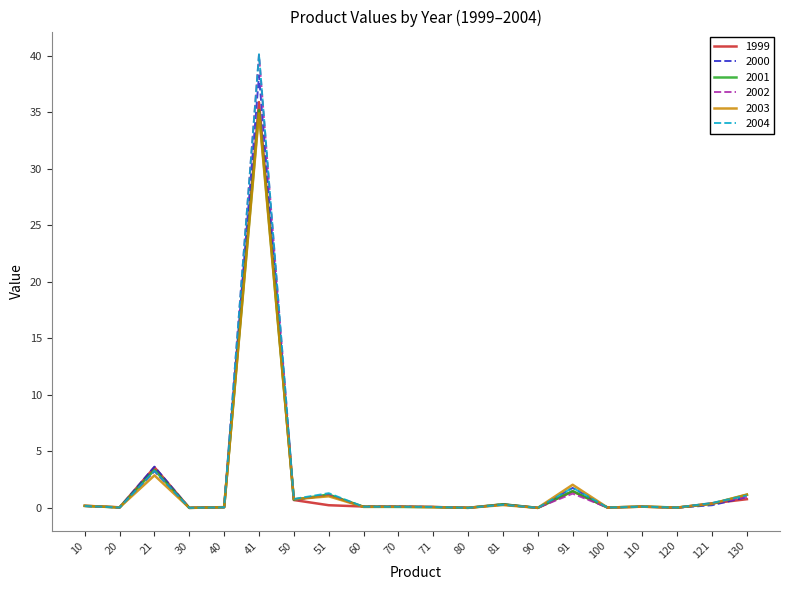

In 1999, how many points are higher than both neighbors (excluding endpoints)?

5